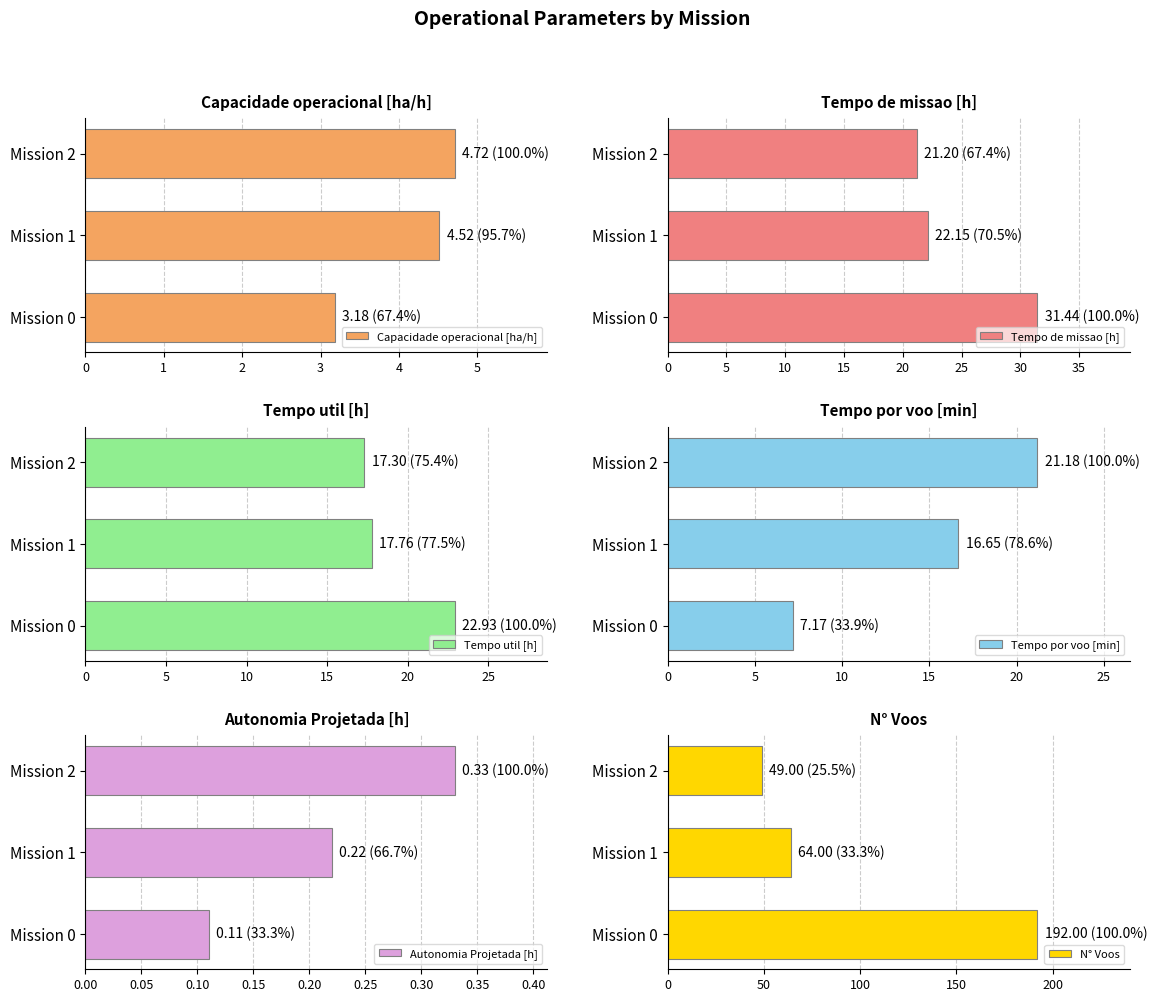

How many series are shown in this chart?

6